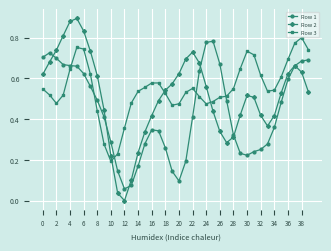

Is this an area chart (filled region under the line)?

No